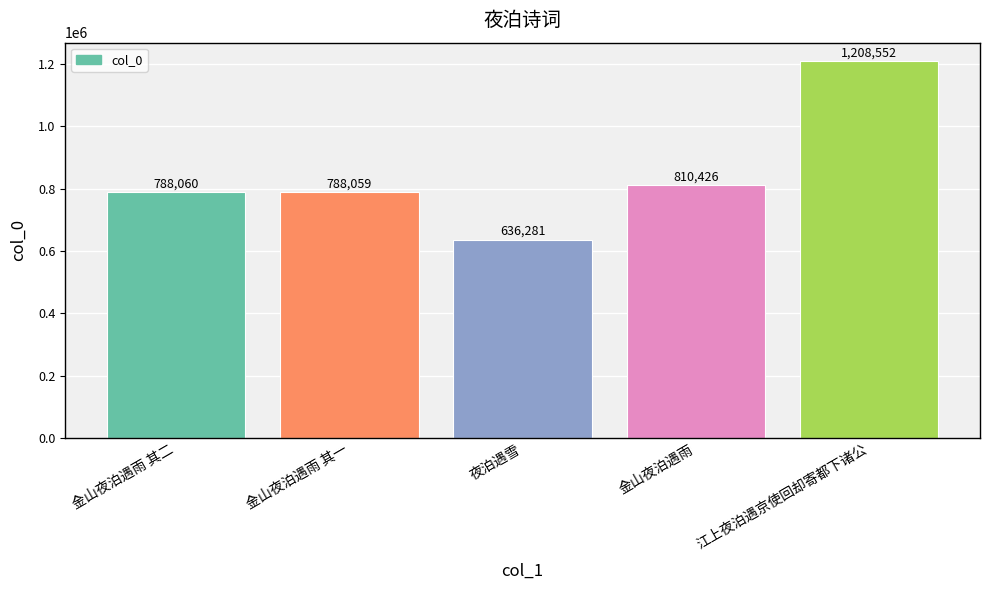

What is the difference between the values at 夜泊遇雪 and 金山夜泊遇雨 其二?

151779